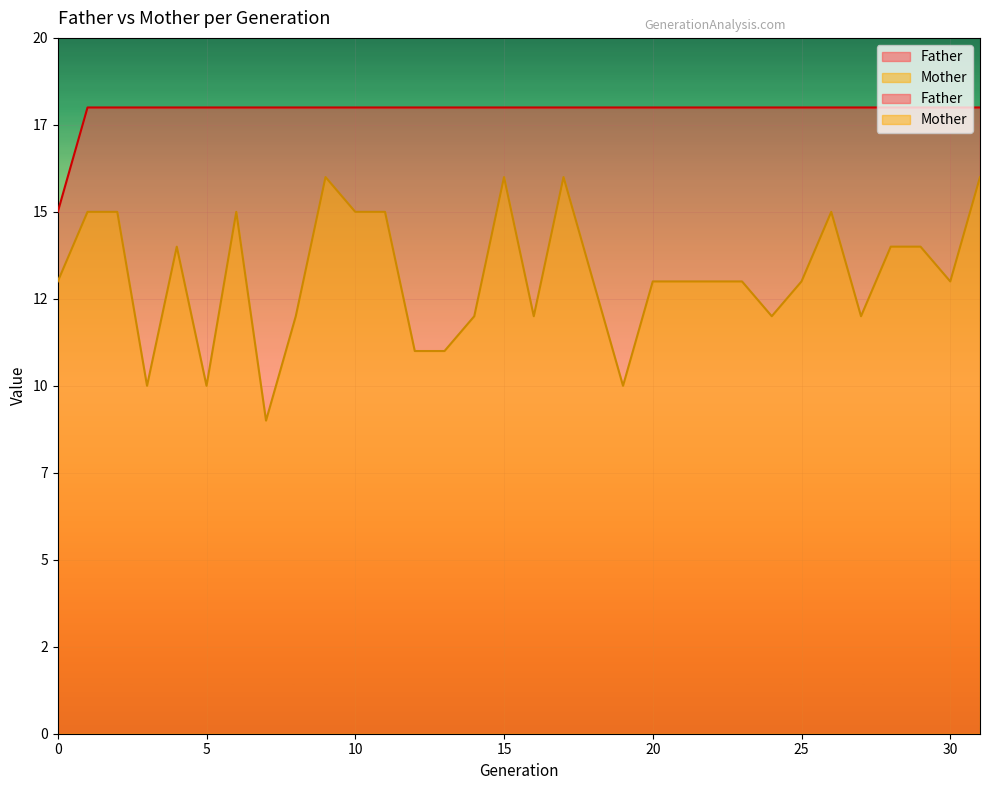

What is the value of the Father point at the 12th from the left?

18